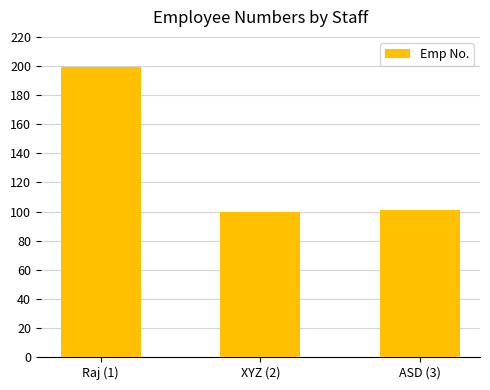

What is the smallest value displayed?

100